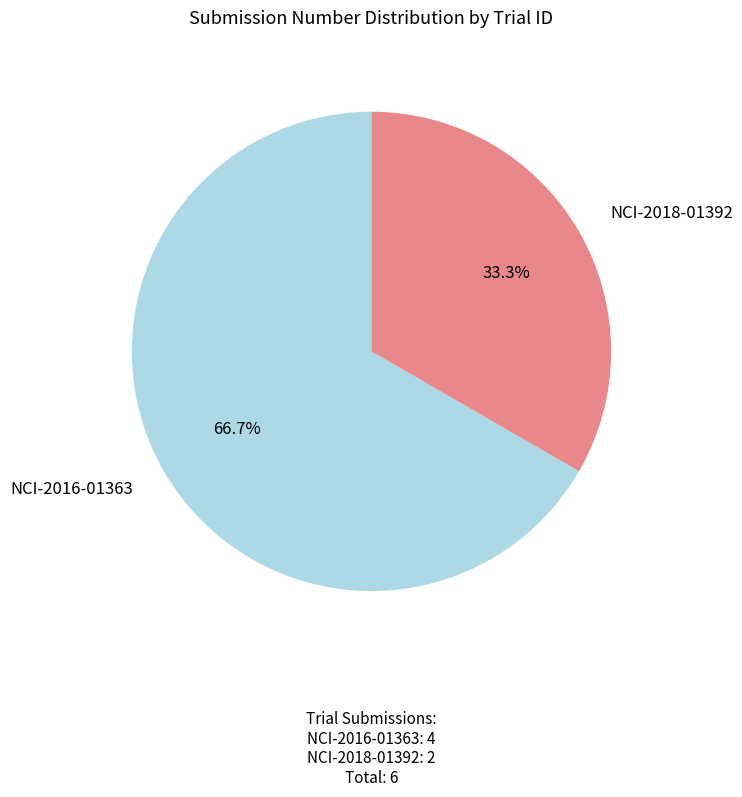

To the nearest percent, what is the difference between the NCI-2016-01363 and NCI-2018-01392 slice percentages?

33%